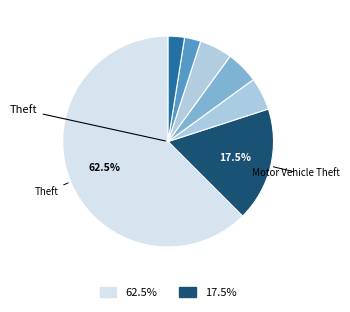

Which slice is the smallest?

Arson